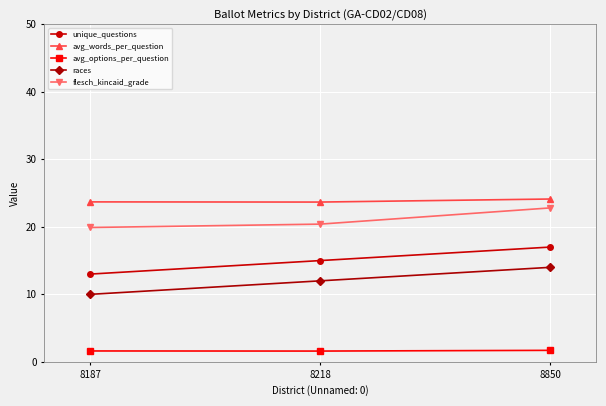

What are all the series names shown in the legend?

unique_questions, avg_words_per_question, avg_options_per_question, races, flesch_kincaid_grade